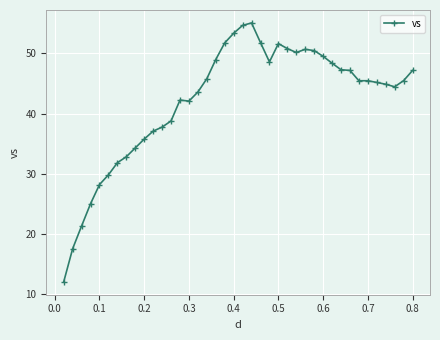

How many distinct data groups are displayed?

1